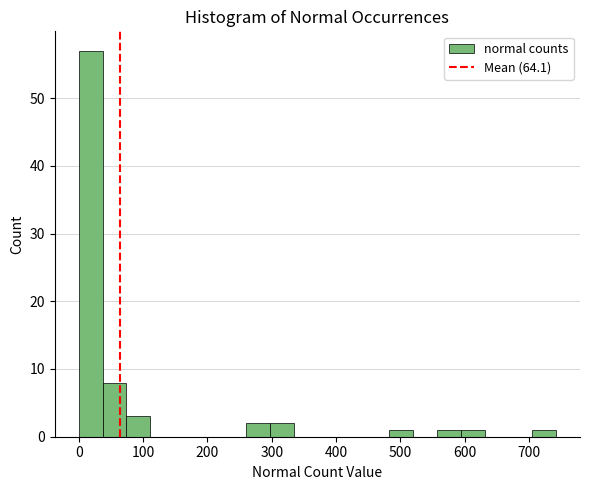

Around what value on the x-axis is the tallest bar? Give the approximate position of its centre, as read against the axis.

20